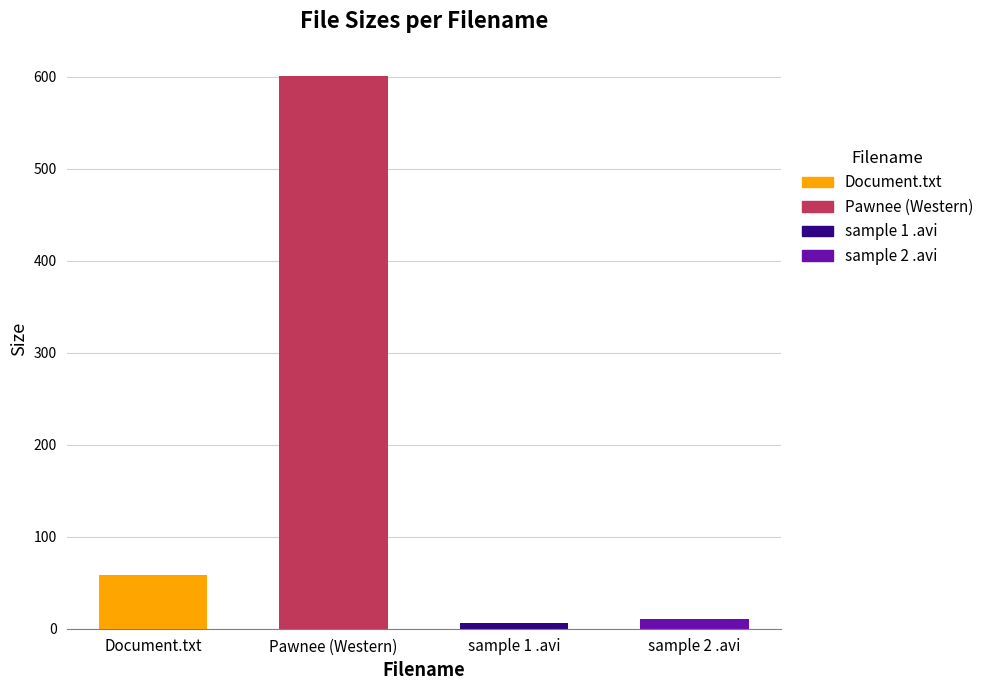

How many bars are there in total?

4